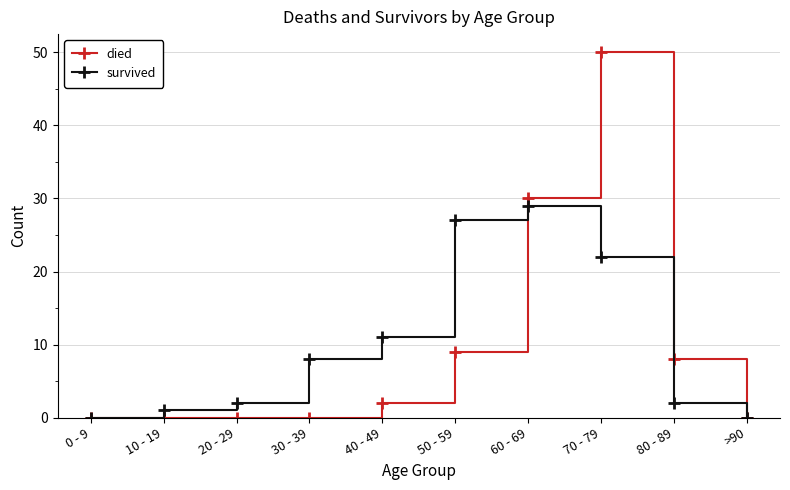

At how many categories does at least one series exceed 26?

3